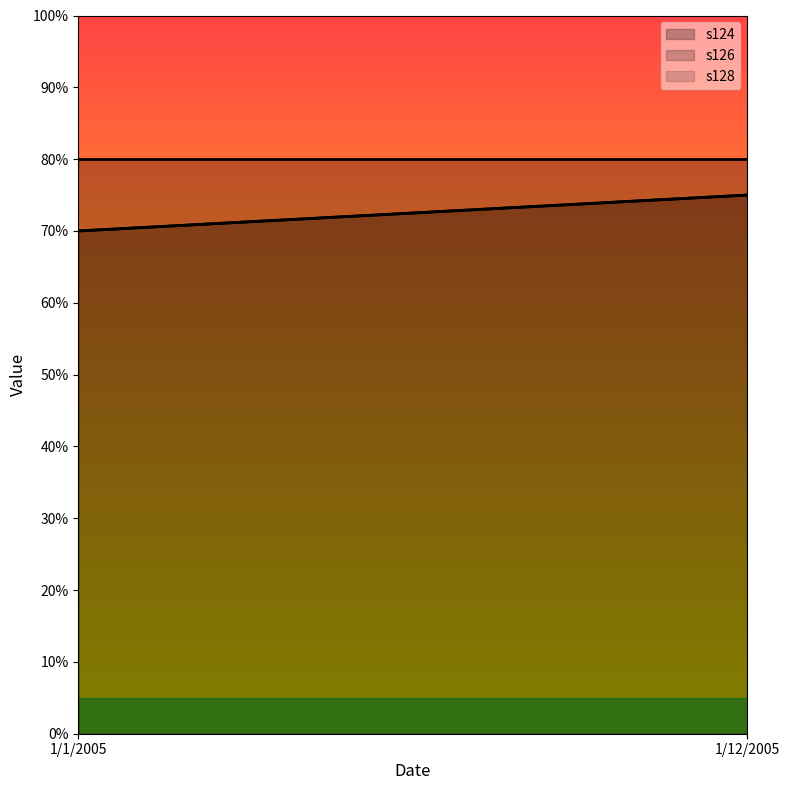

What is the maximum value for s126?

75